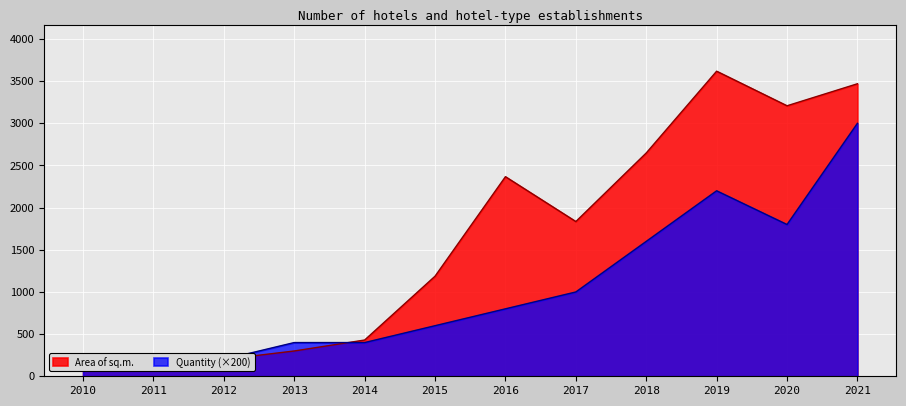

Which category has the highest value across all series?

2019